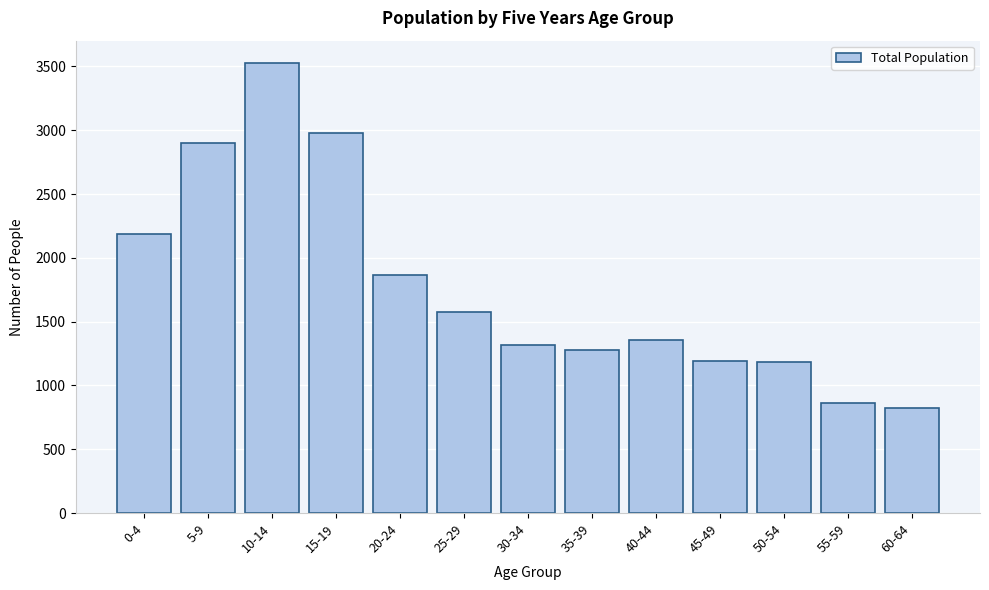

Which has a higher value, 0-4 or 30-34?

0-4